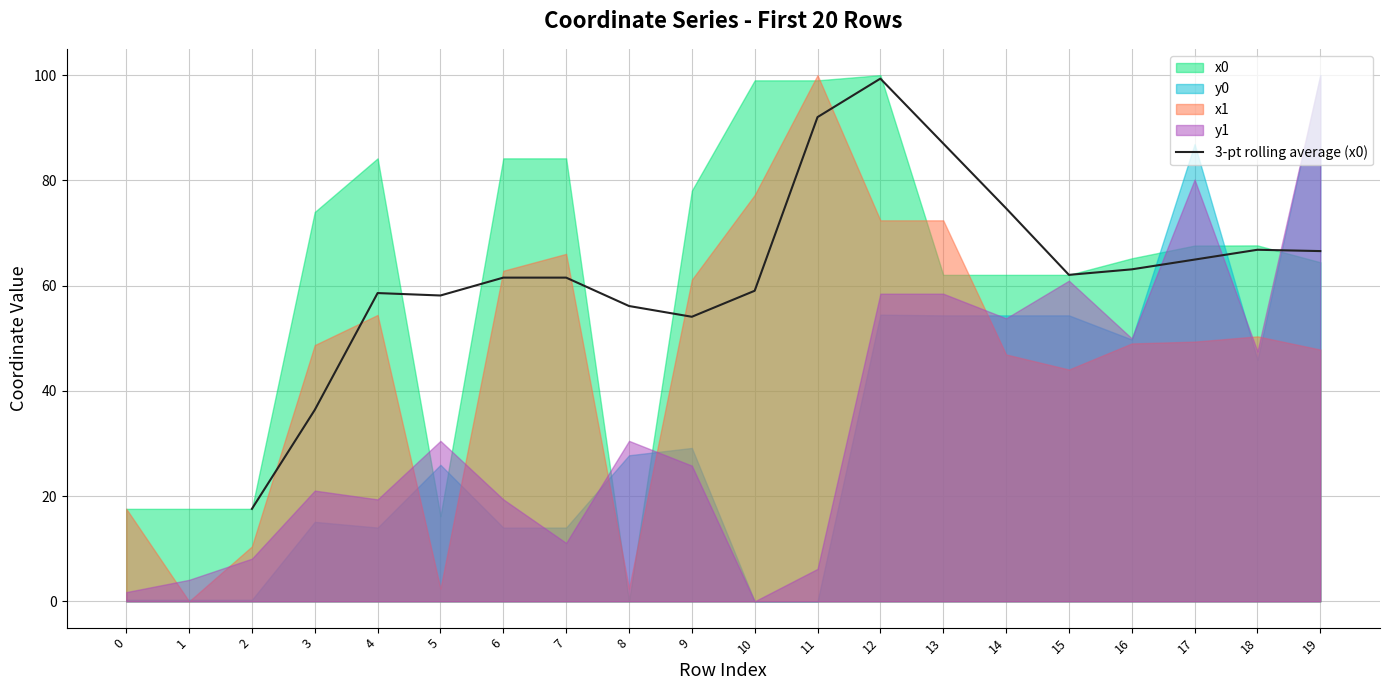

How many data points are less than 62?

9